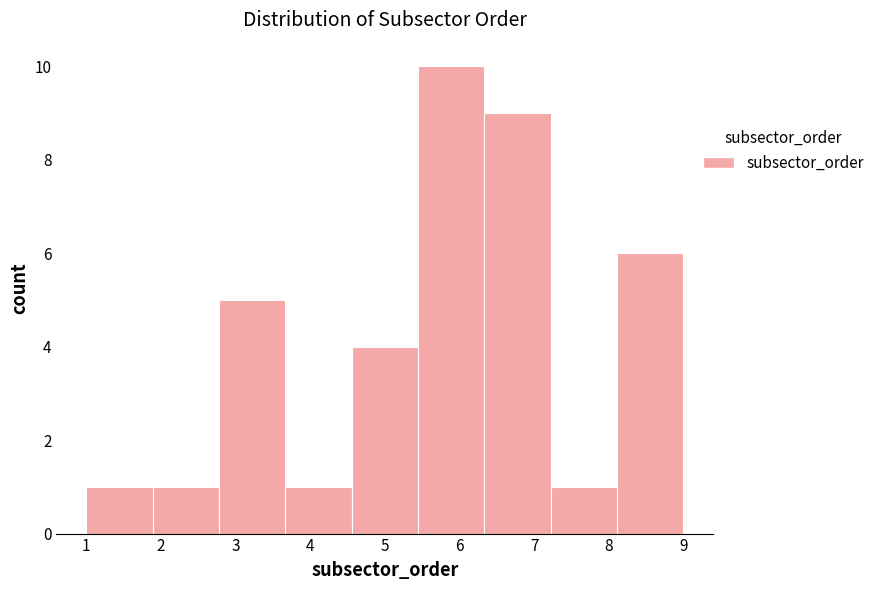

Reading left to right, list every bar in this chart as the range it spans on the x-axis followed by its height. Neither the bar edges nor the heights are printed on the chart, so give them approximately, as read against the axes.

1.0 to 1.9: 1
1.9 to 2.8: 1
2.8 to 3.7: 5
3.7 to 4.6: 1
4.6 to 5.4: 4
5.4 to 6.3: 10
6.3 to 7.2: 9
7.2 to 8.1: 1
8.1 to 9.0: 6